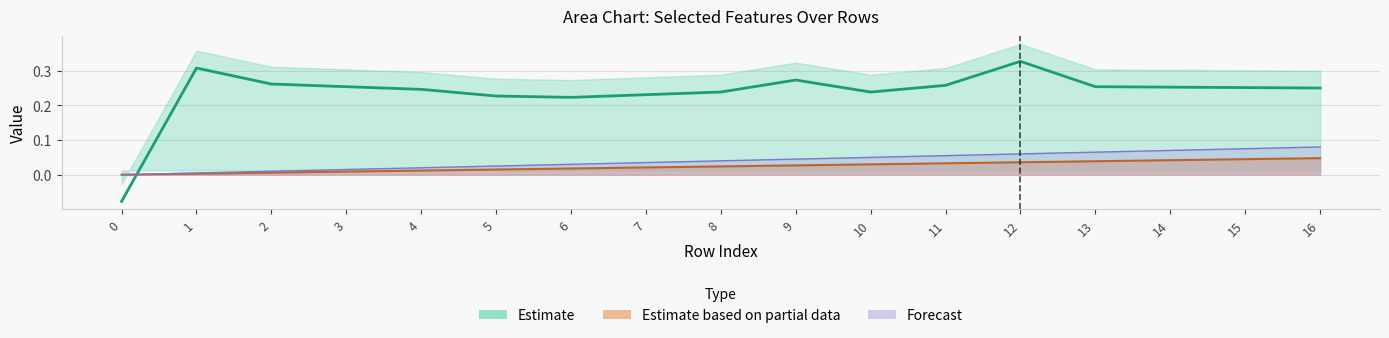

At how many categories does at least one series exceed 0?

17